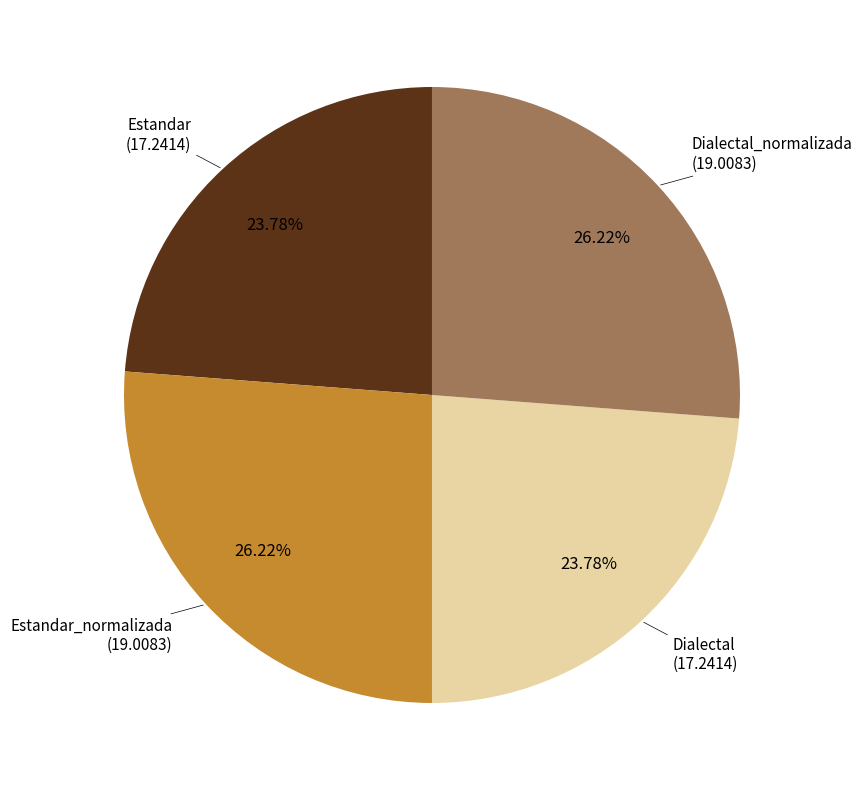

Approximately how many times larger is the value at Estandar compared to Estandar_normalizada?

0.9